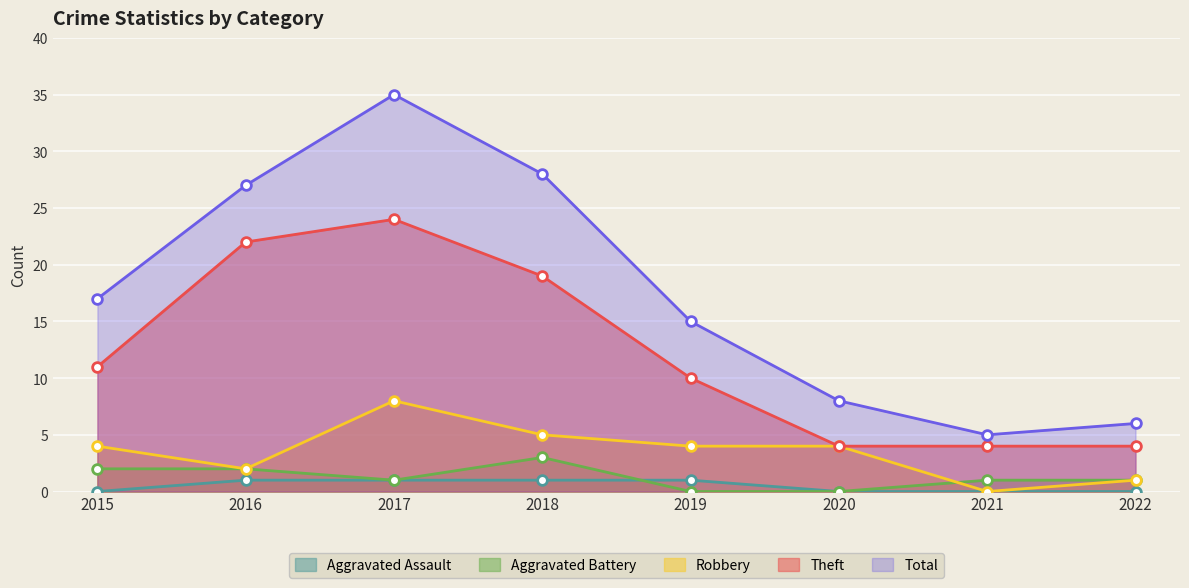

How many lines are shown in the chart?

5